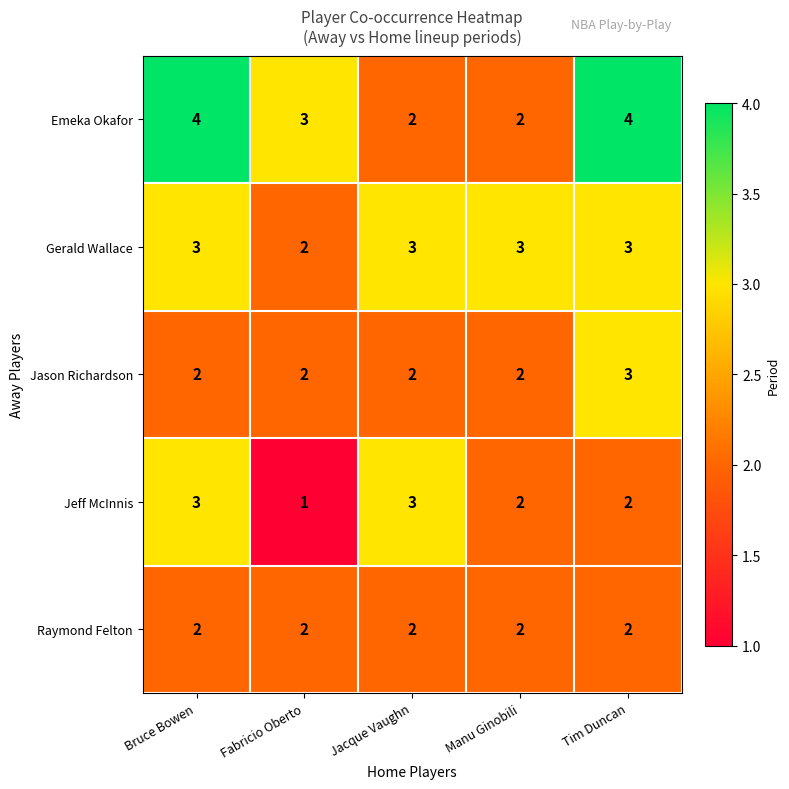

Count the Emeka Okafor values in the range 2 to 4.

5